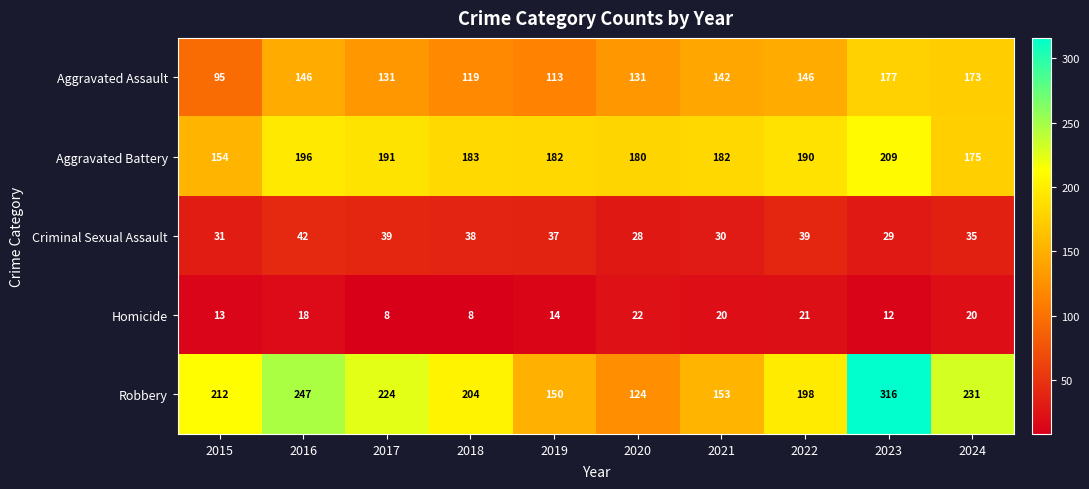

The value of Aggravated Battery at 2022 is 190. True or false?

True